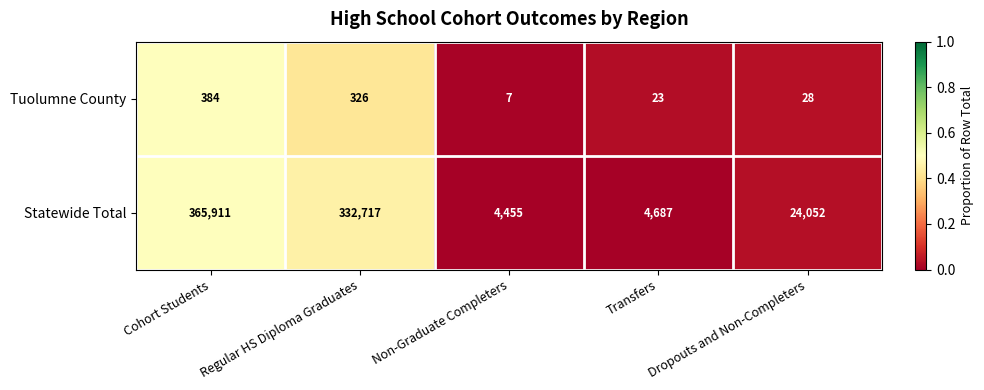

At which category does the chart reach its minimum across all series?

Non-Graduate Completers